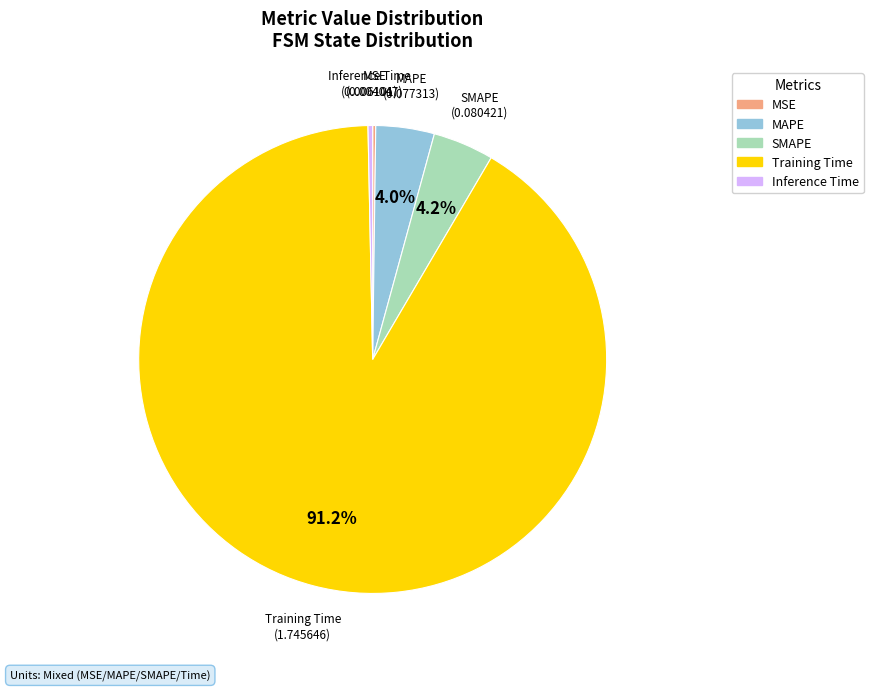

Is there a majority slice in this chart?

Yes